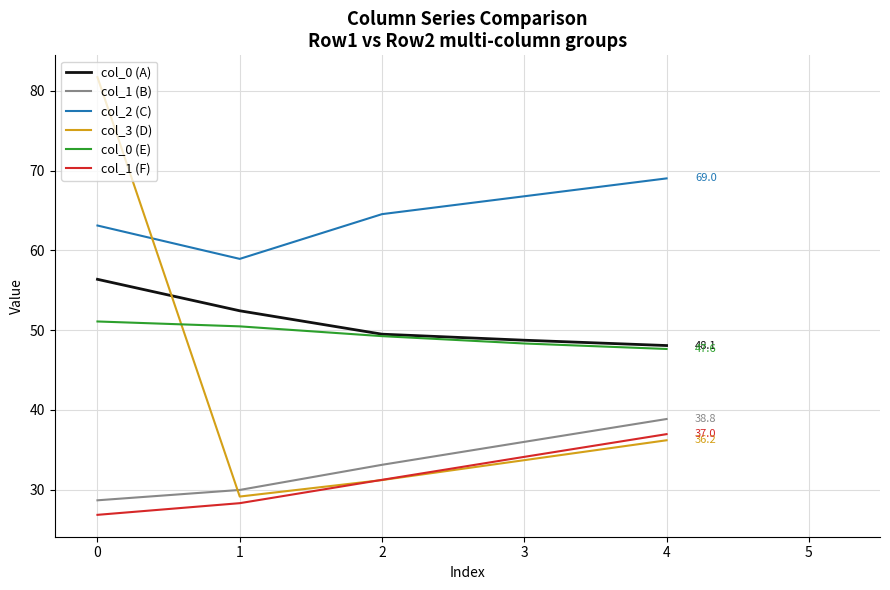

True or false: col_2 (C) has a value of 34.6 at 4.

False